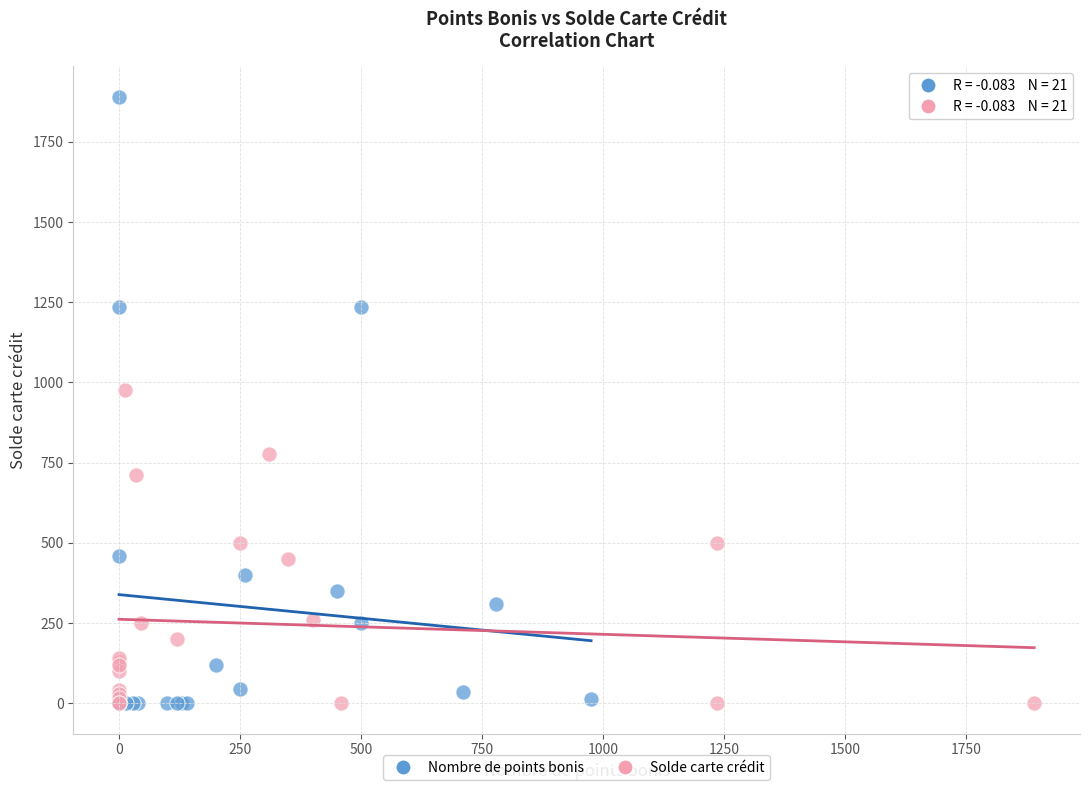

Which series has the widest spread of Y values?

Nombre de points bonis